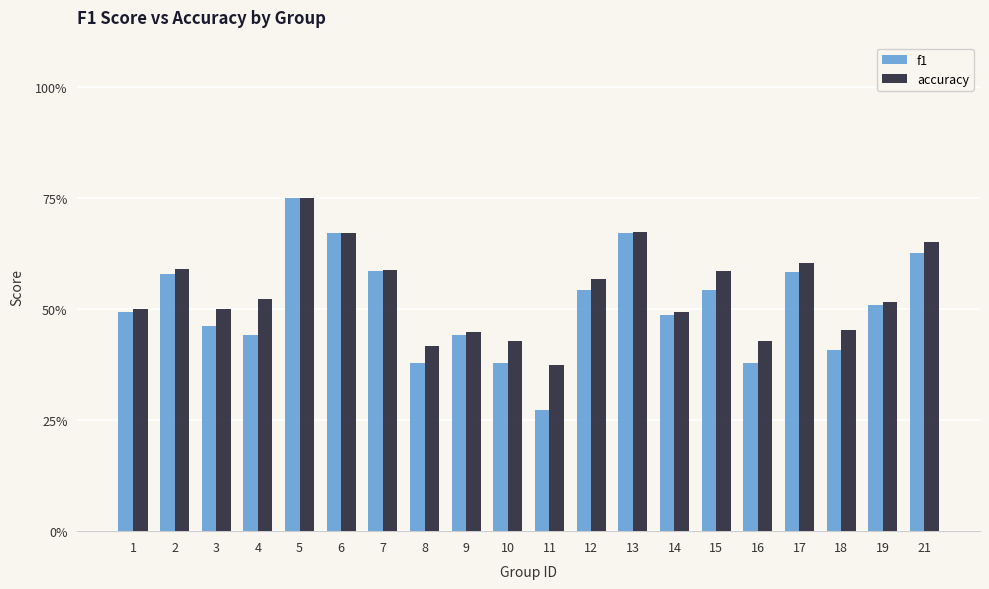

Which series has the largest range (max minus min)?

f1